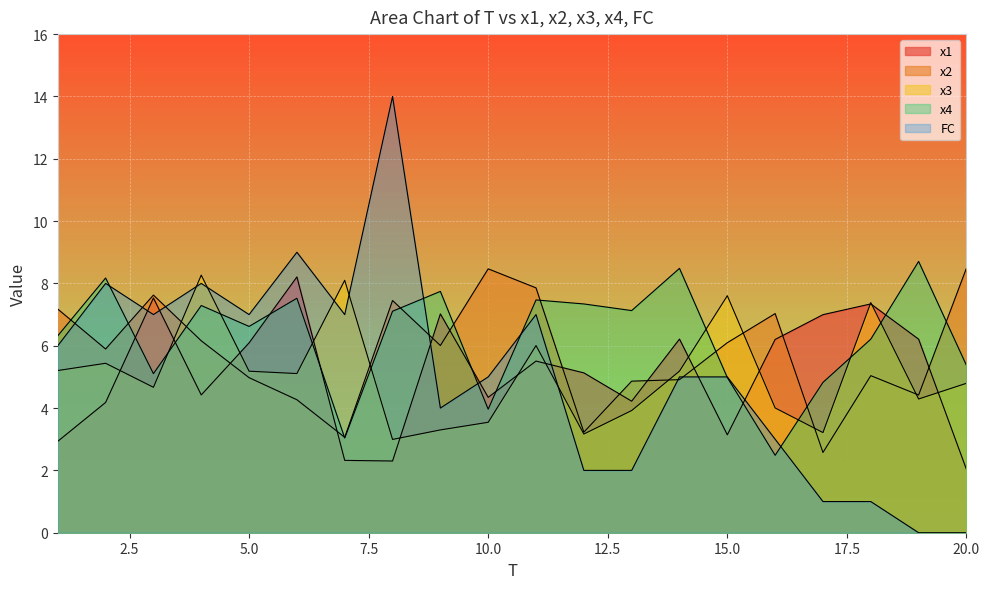

After their last crossing, which series has the higher values: x1 or x2?

x2